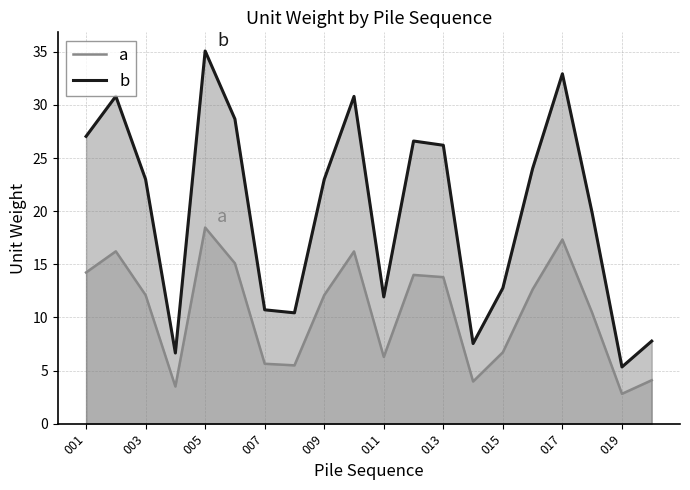

List the series in order of their peak value, highest first.

b, a